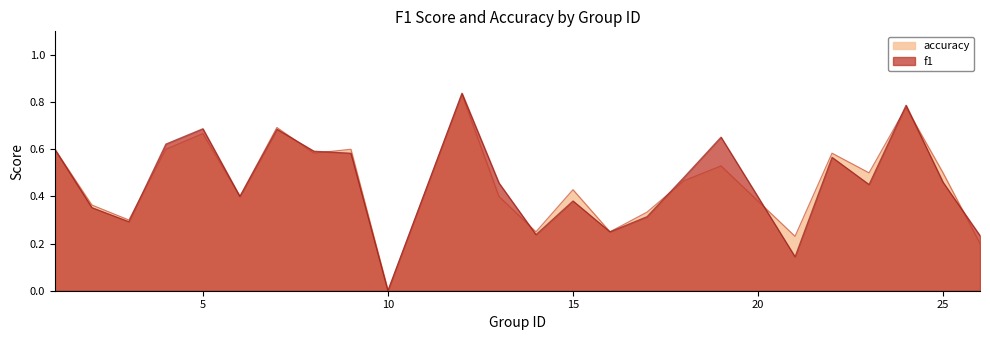

What is the sum of the f1 values at 23 and 14?

0.7